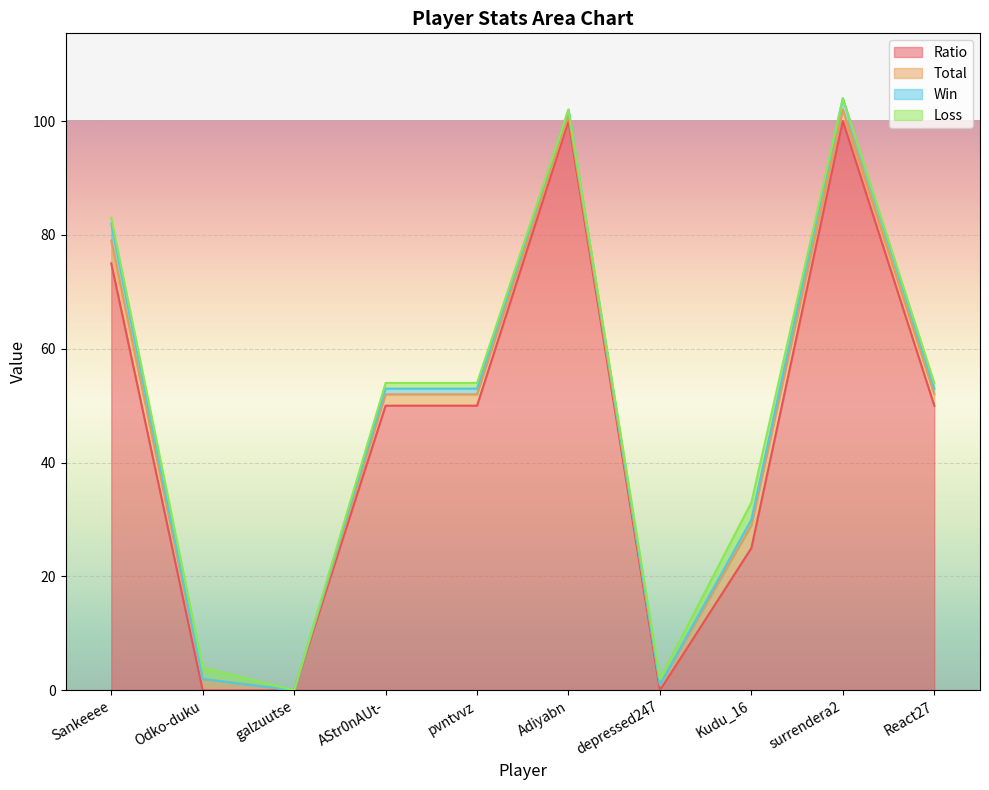

How many lines are shown in the chart?

4